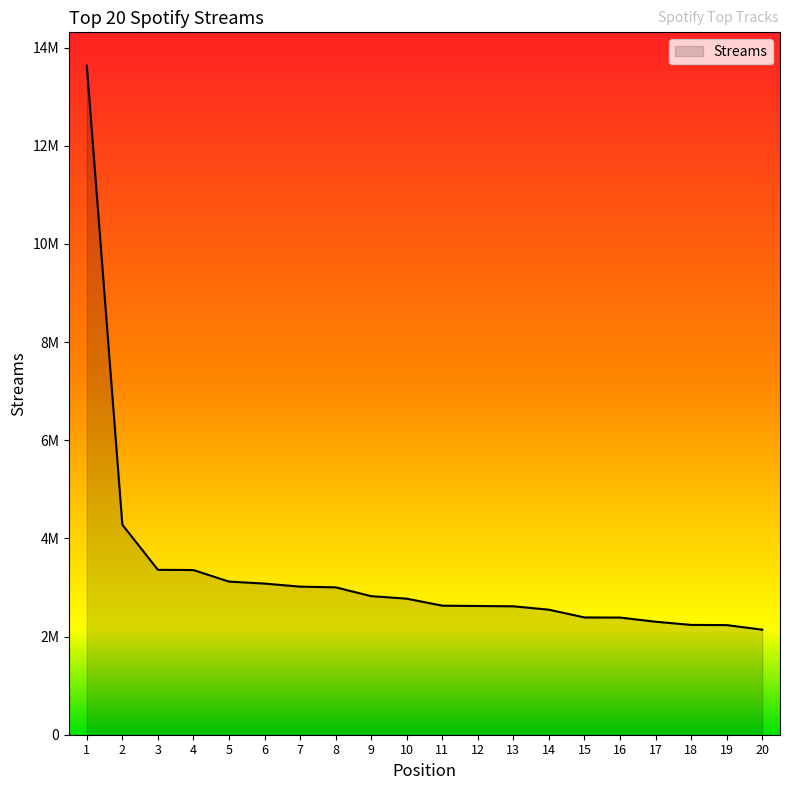

Reading left to right, what are all the values shown in this chart?

13628143	4278816	3359693	3354811	3119695	3079289	3016967	3002502	2823084	2771766	2629116	2622357	2616301	2546788	2389083	2386862	2302120	2237212	2233200	2139725